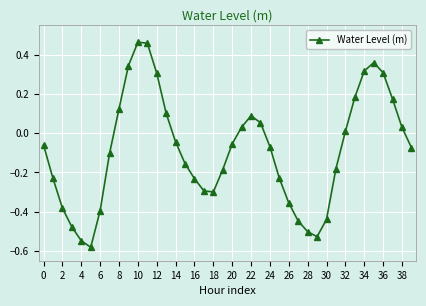

What is the sum of all values?

-3.5